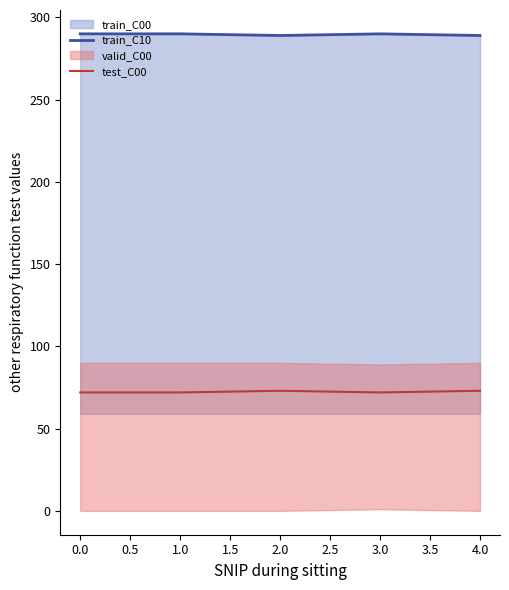

Reading left to right, extract all data points from this chart.

train_C10: 290	290	289	290	289
test_C00: 72	72	73	72	73